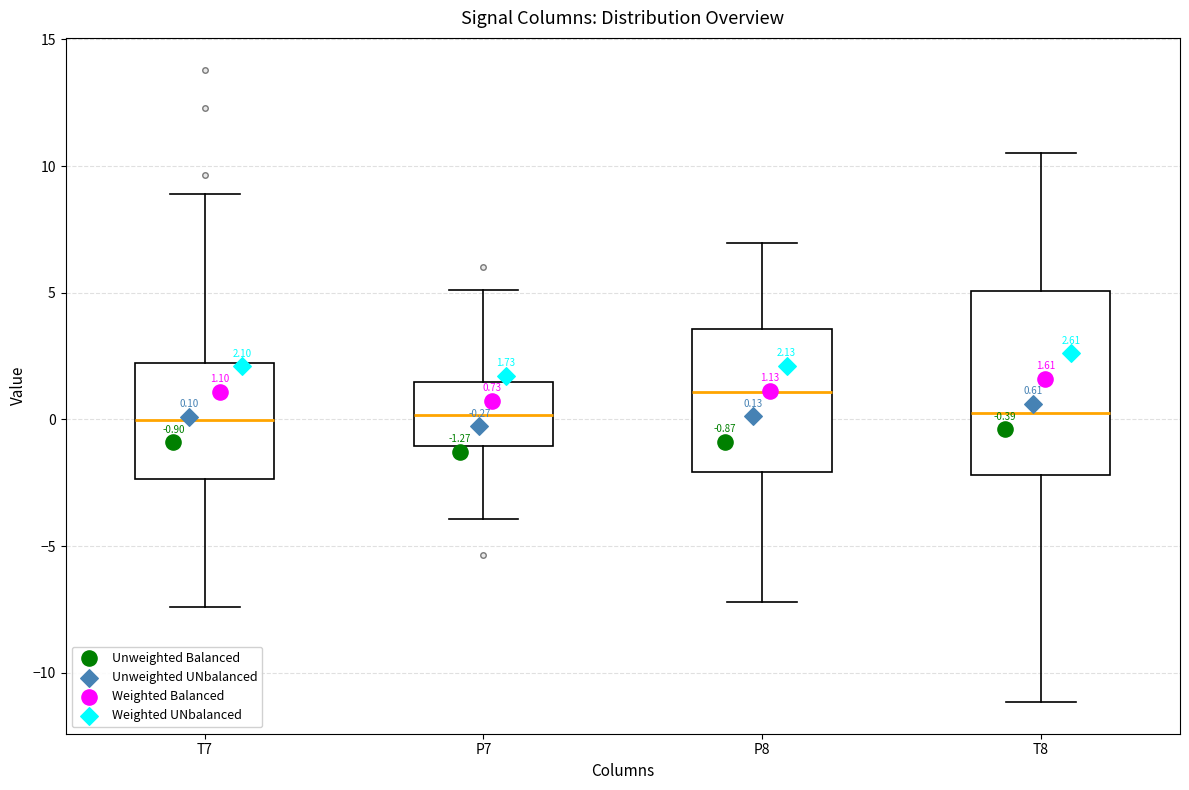

Which box is the tallest, from its lower edge to its upper edge?

T8